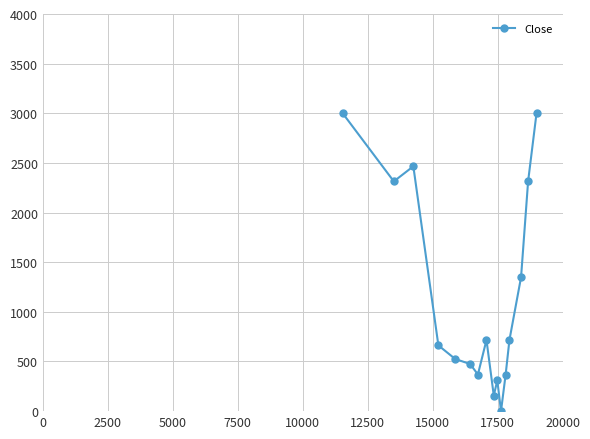

Reading right to left, extract all data points from this chart.

3000	2314	1349	717	369	0	310	157	717	369	475	525	662	2466	2314	3000